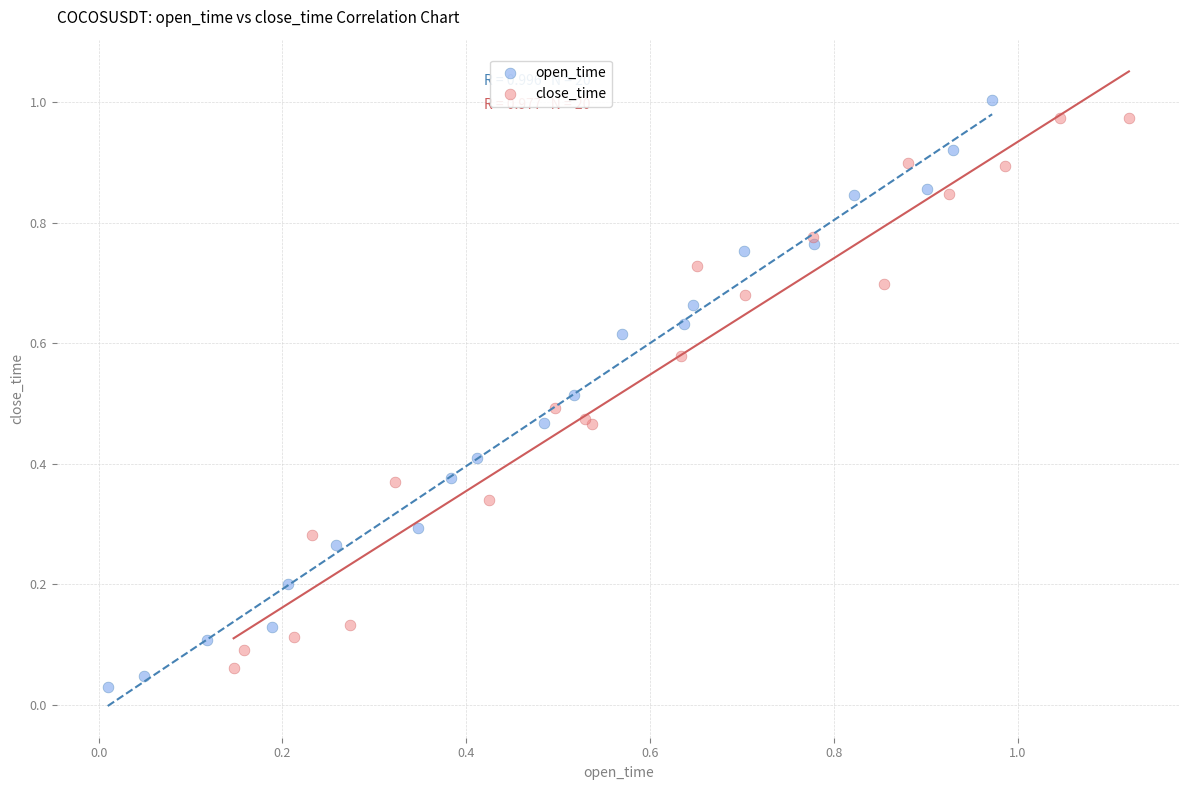

Which series has the widest spread of Y values?

open_time